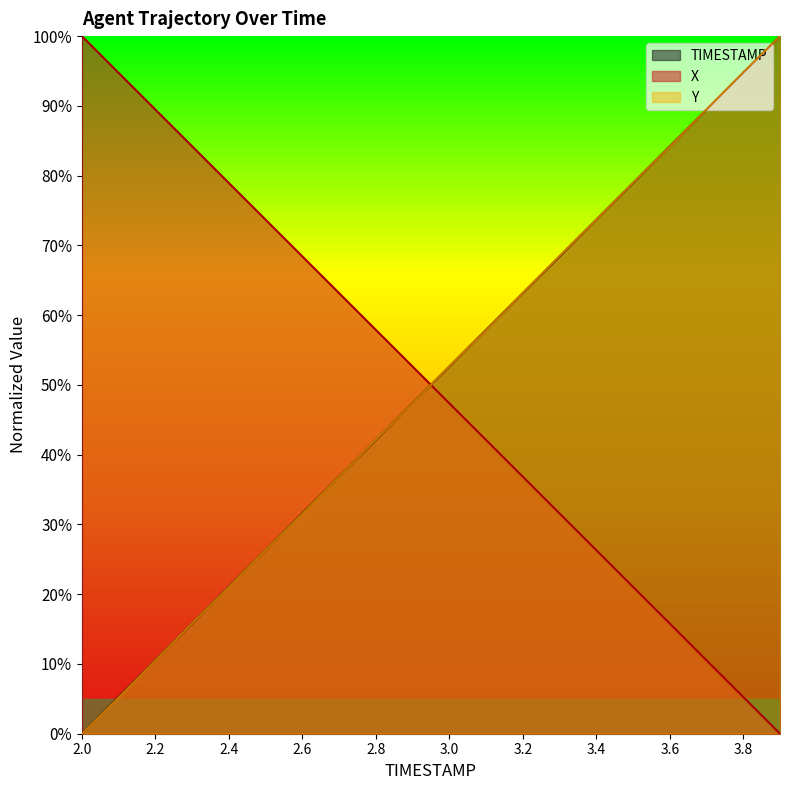

At which label does TIMESTAMP reach its minimum?

2.0